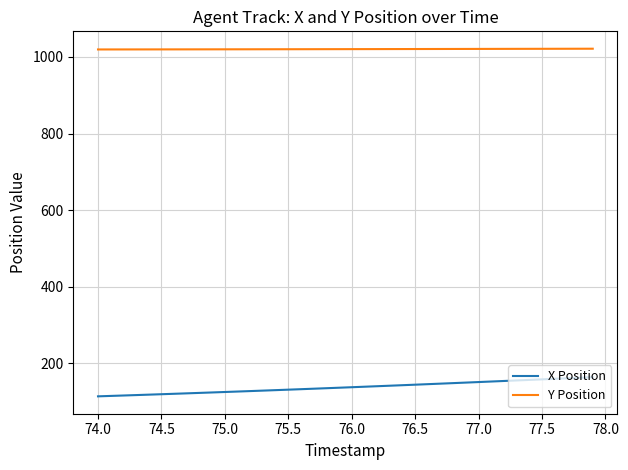

What is the difference between the maximum and minimum values in the X Position series?

50.0